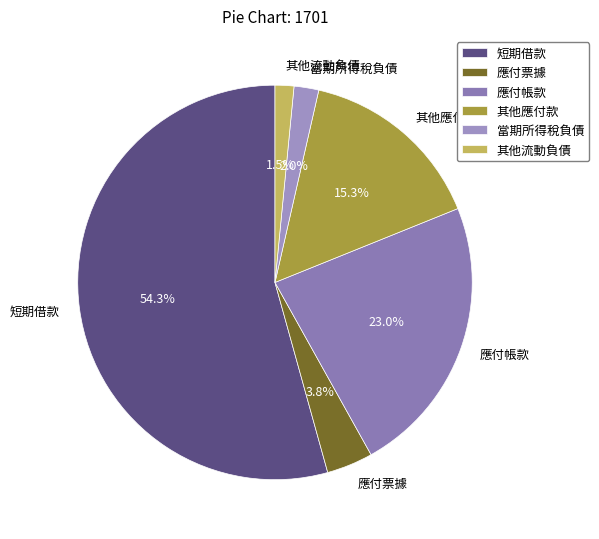

Which has a higher value, 應付票據 or 其他應付款?

其他應付款